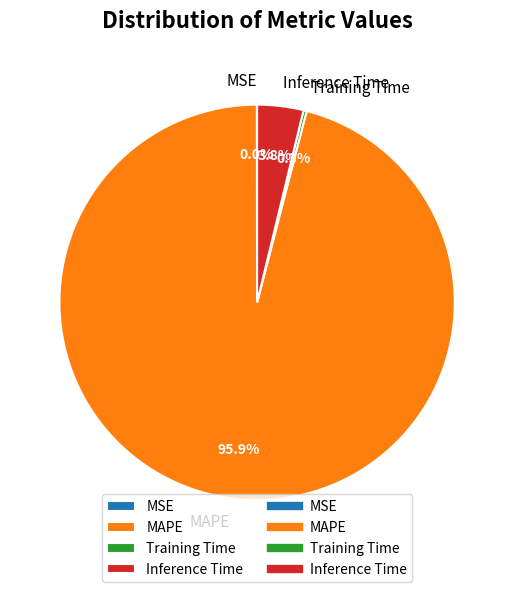

Which category has the biggest portion of the pie?

MAPE